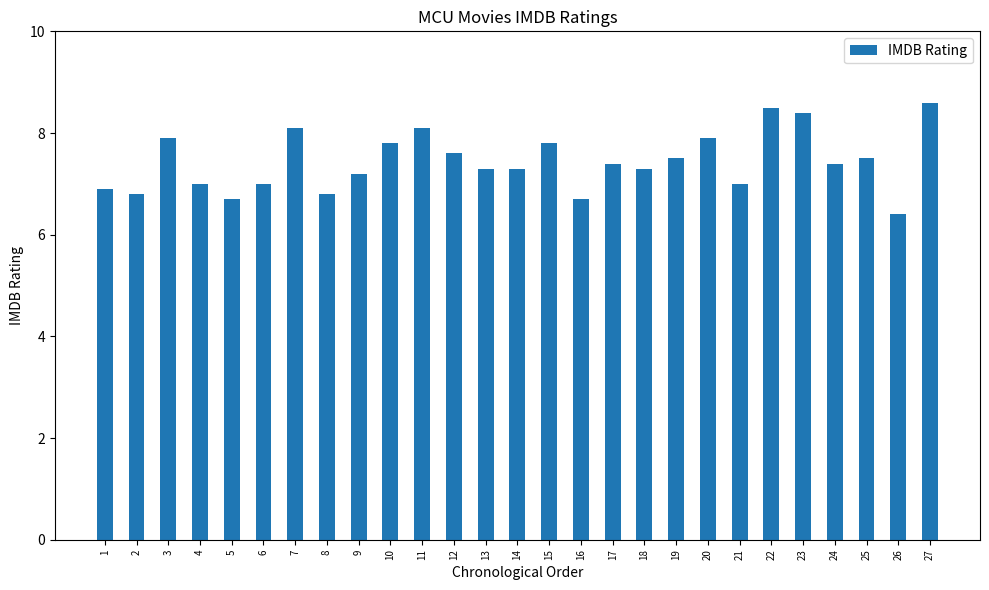

How many data points does each series have?

27